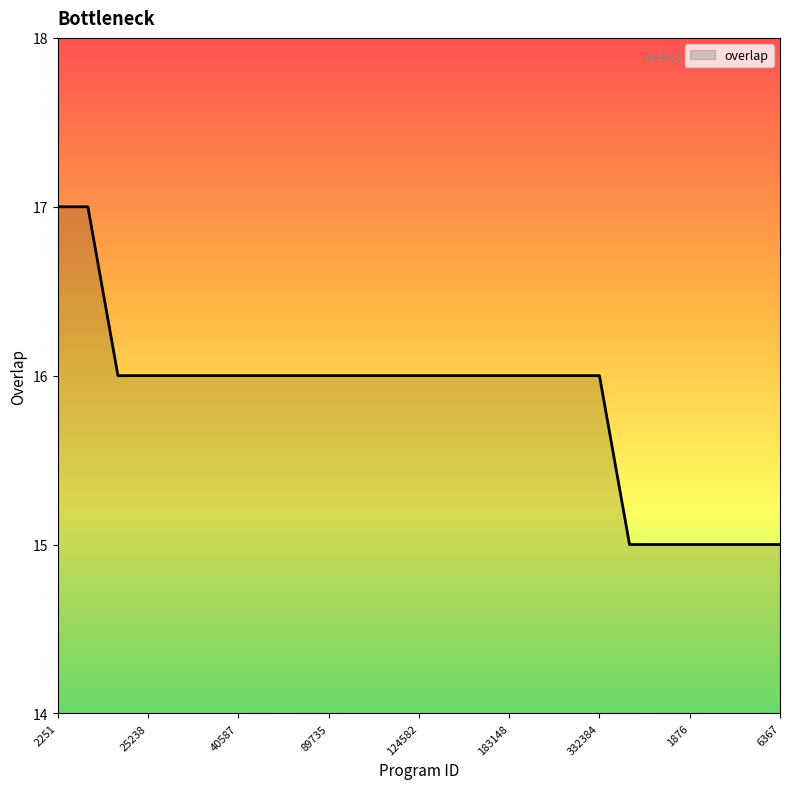

Reading right to left, list all the values displayed in this chart.

15	15	15	15	15	15	16	16	16	16	16	16	16	16	16	16	16	16	16	16	16	16	16	17	17